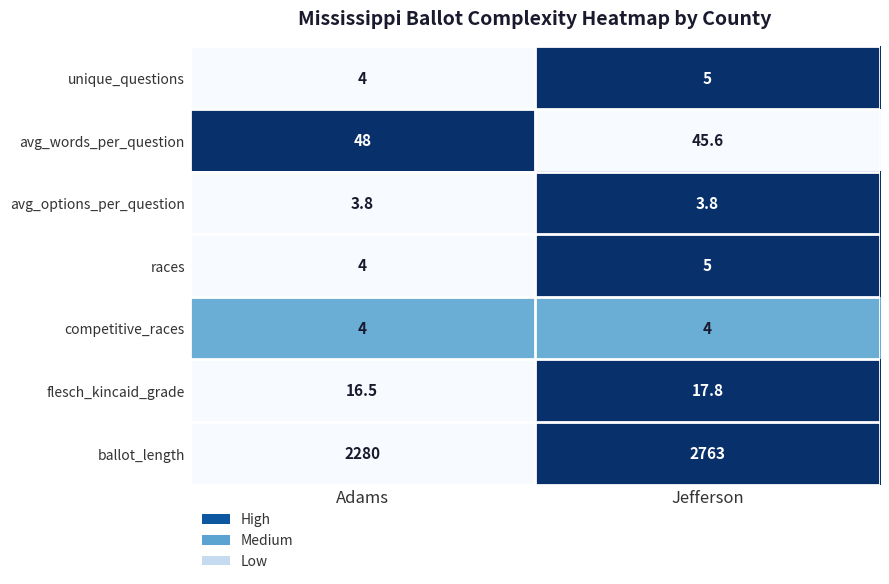

The ballot_length series shows 2280.0 at Adams. True or false?

True